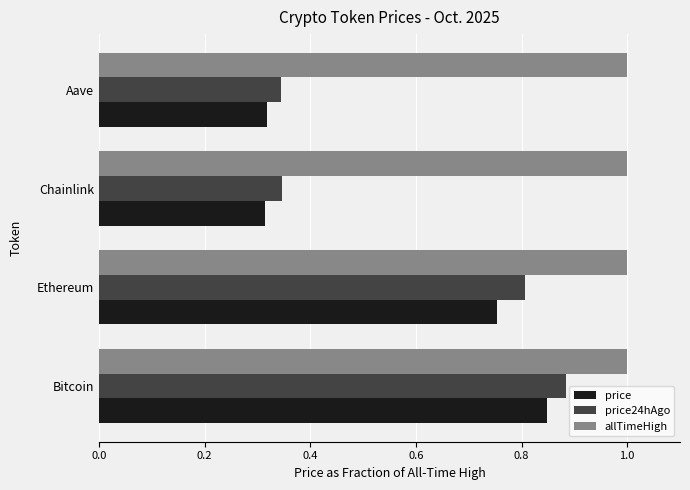

Is it true that price24hAgo equals 0.6 at Aave?

False